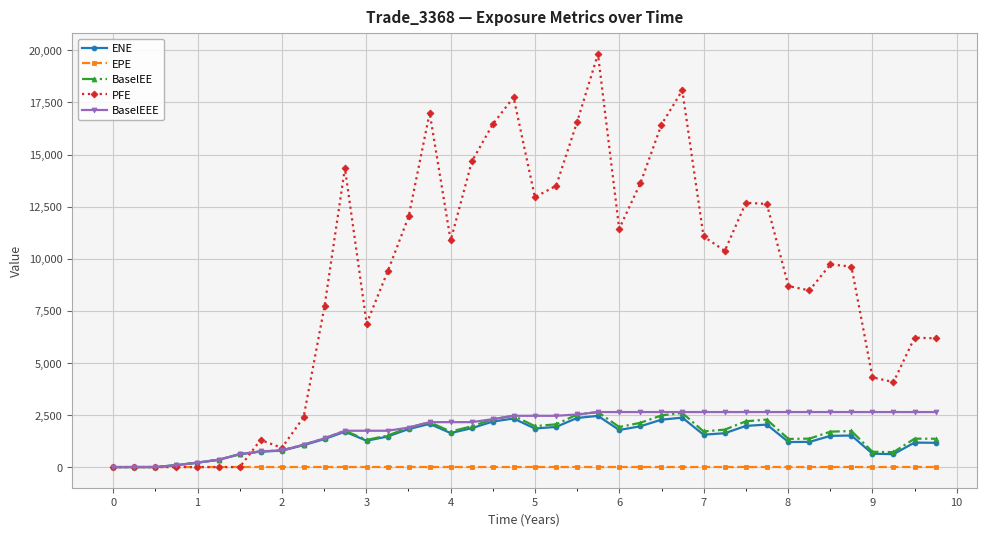

What is the average value of the PFE series?

8955.5